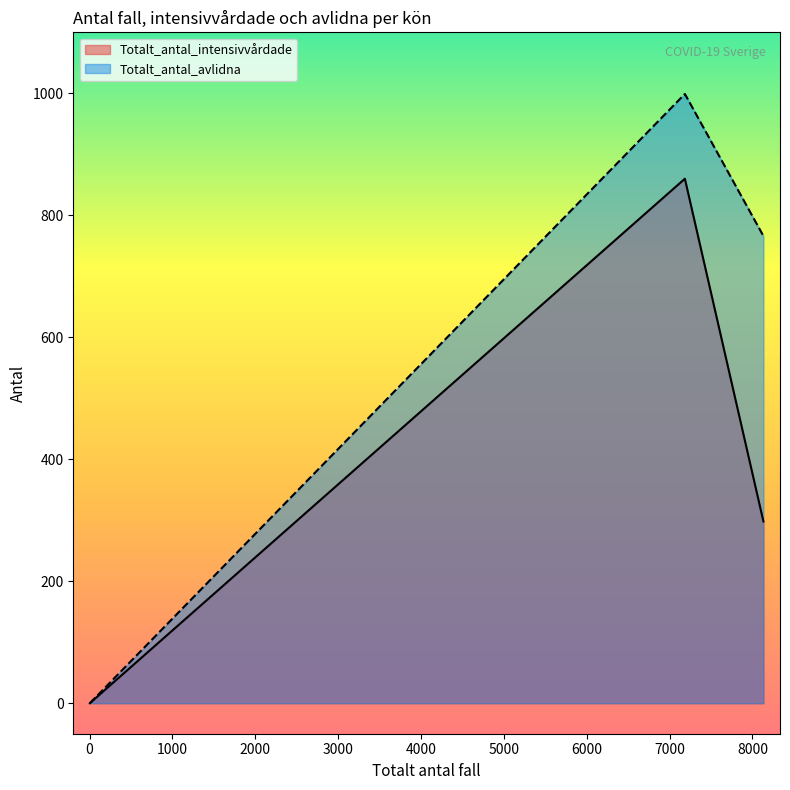

What is the average value of the Totalt_antal_intensivvårdade series?

386